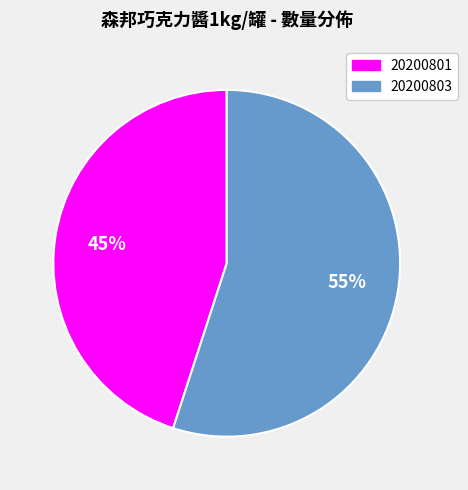

Between 20200801 and 20200803, which is larger?

20200803